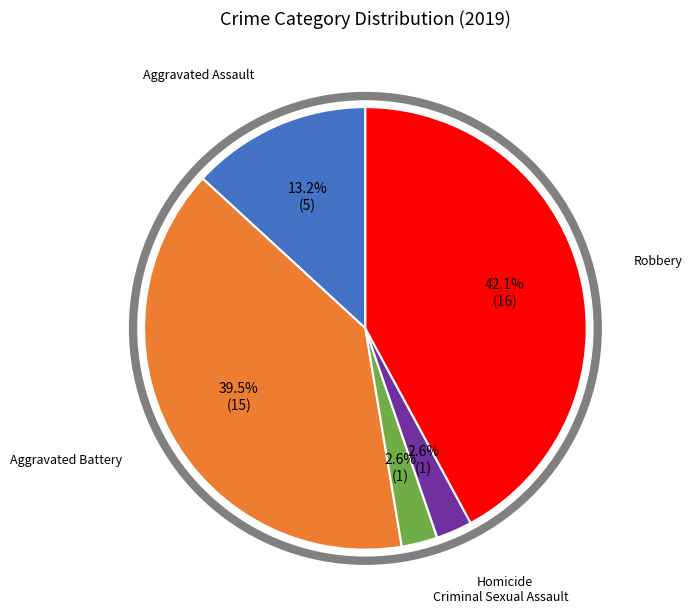

Is there a majority slice in this chart?

No